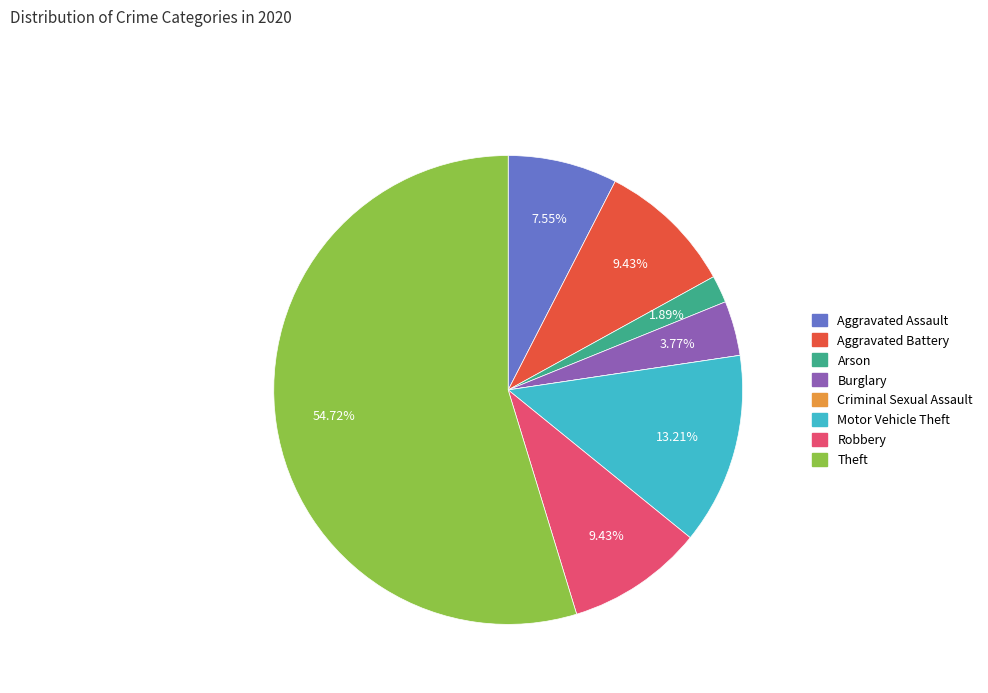

What is the total percentage of Arson and Robbery?

11.3%